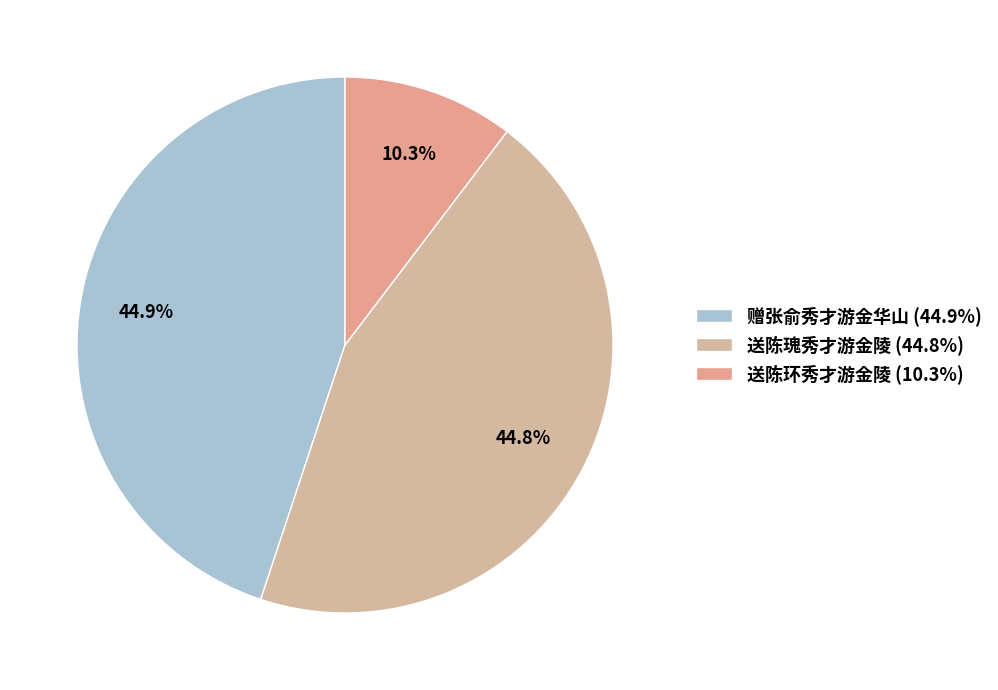

Is 送陈环秀才游金陵 the majority of the pie?

No